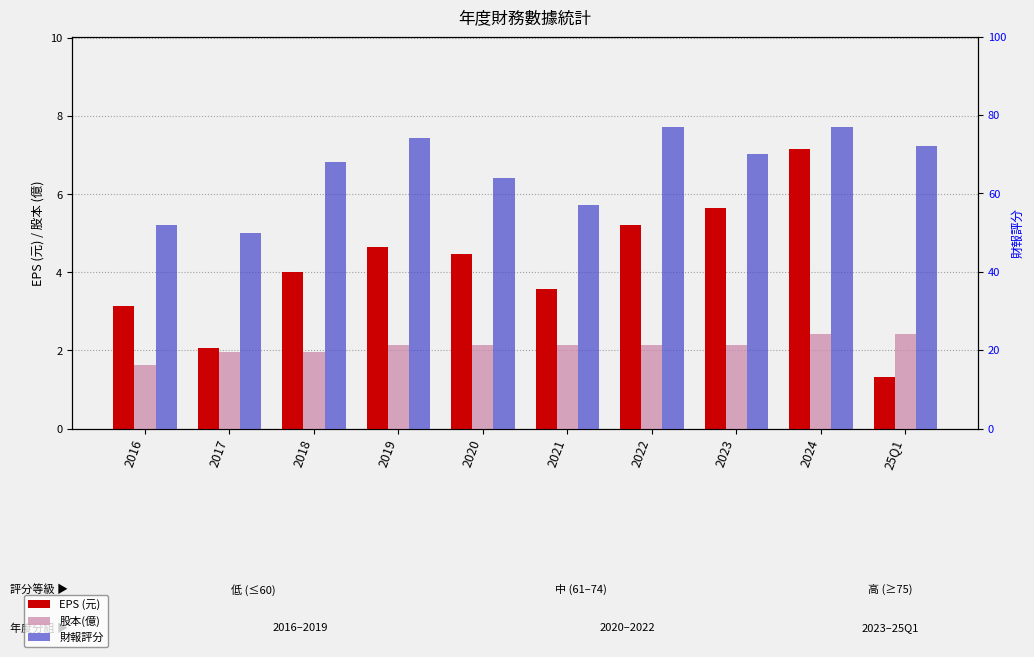

What is the difference between the highest and lowest values at 2024?

74.6